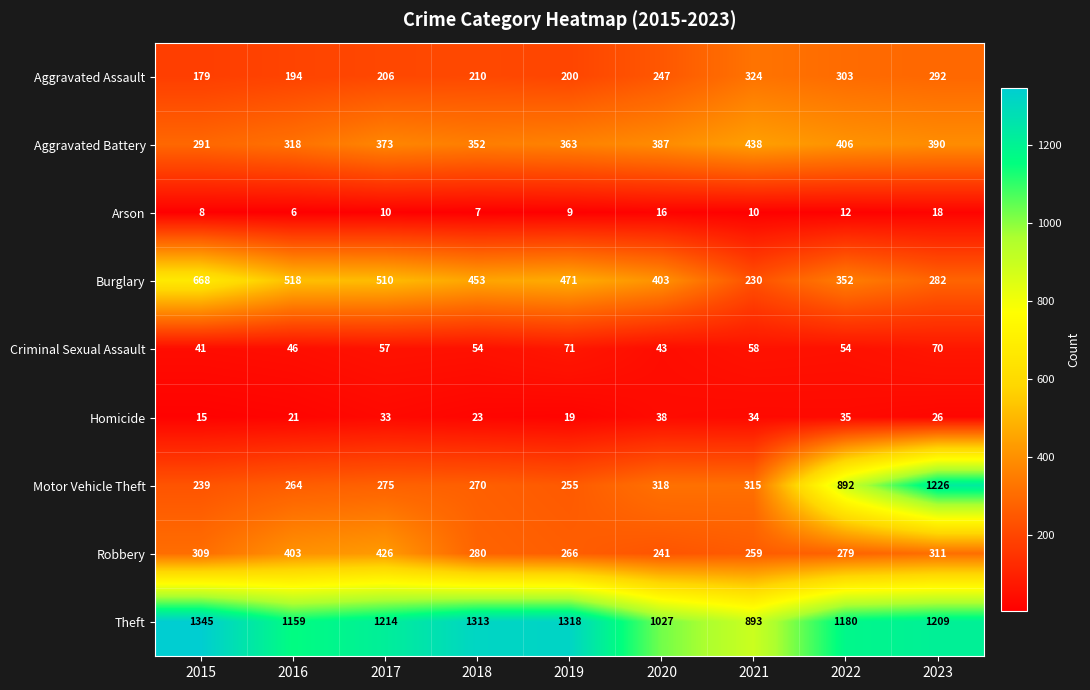

What is the smallest value displayed?

6